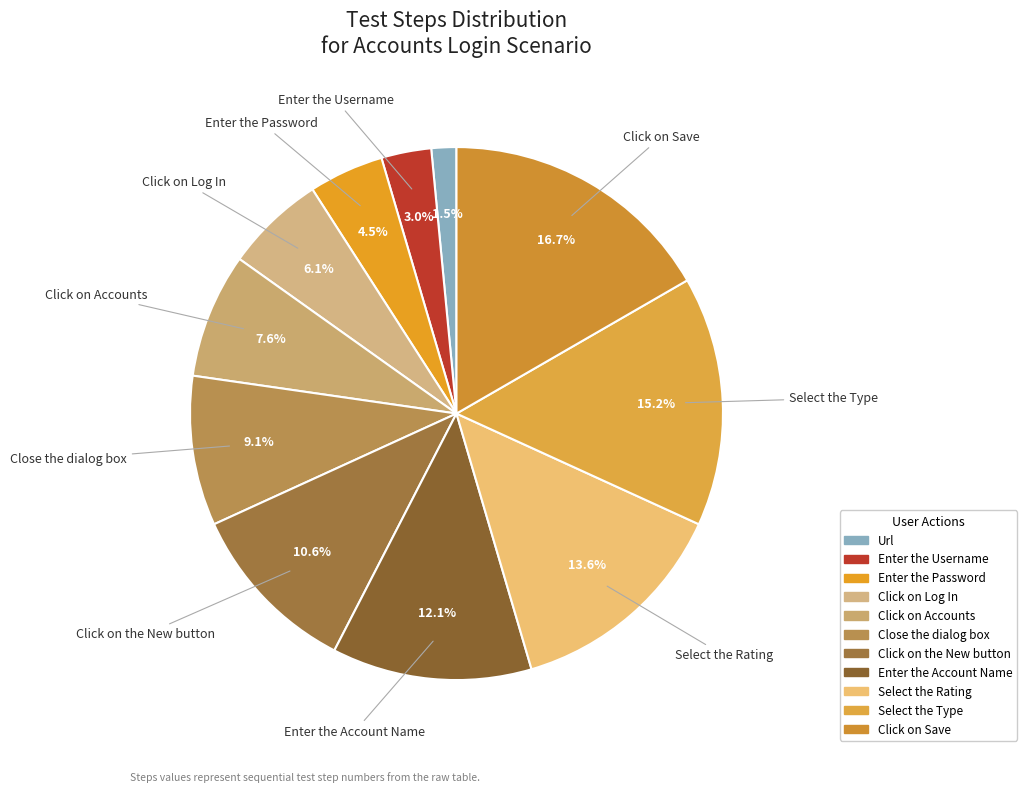

True or false: Click on Accounts accounts for 16% of the total.

False